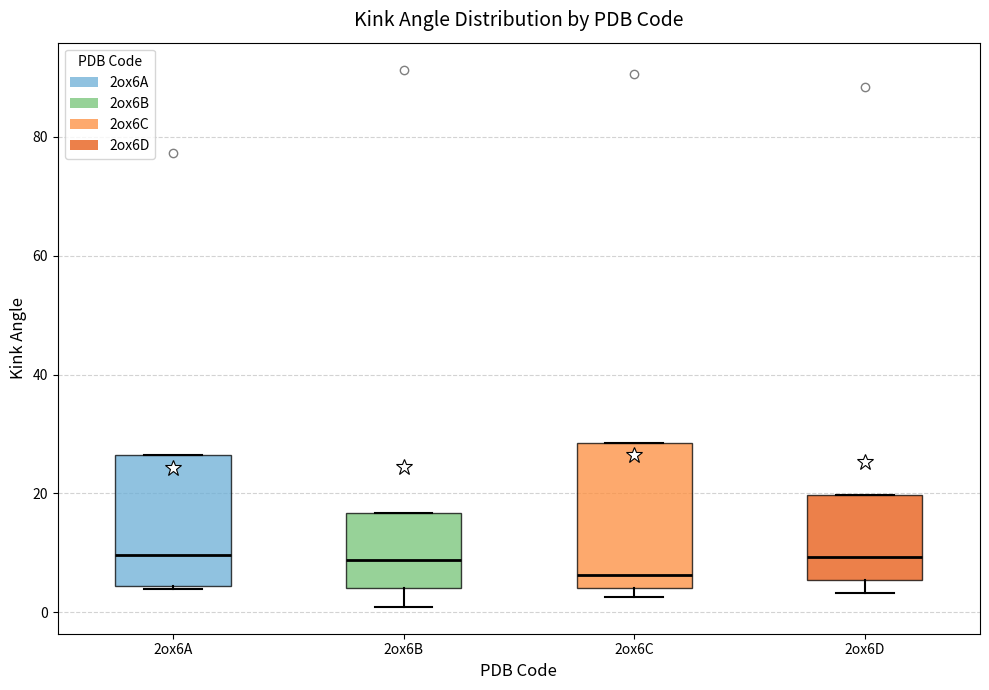

Which box is the tallest, from its lower edge to its upper edge?

2ox6C